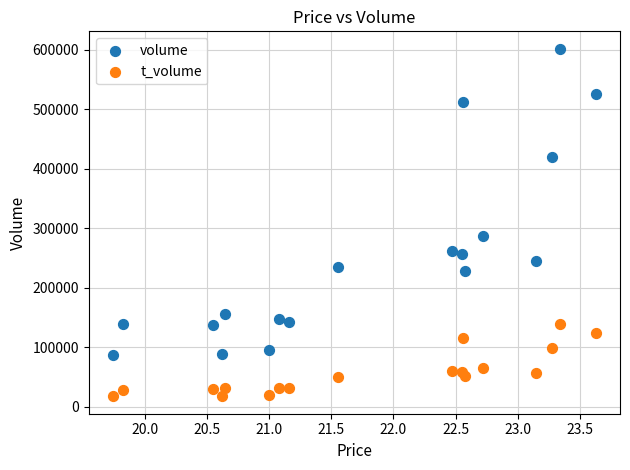

What are all the series names shown in the legend?

volume, t_volume